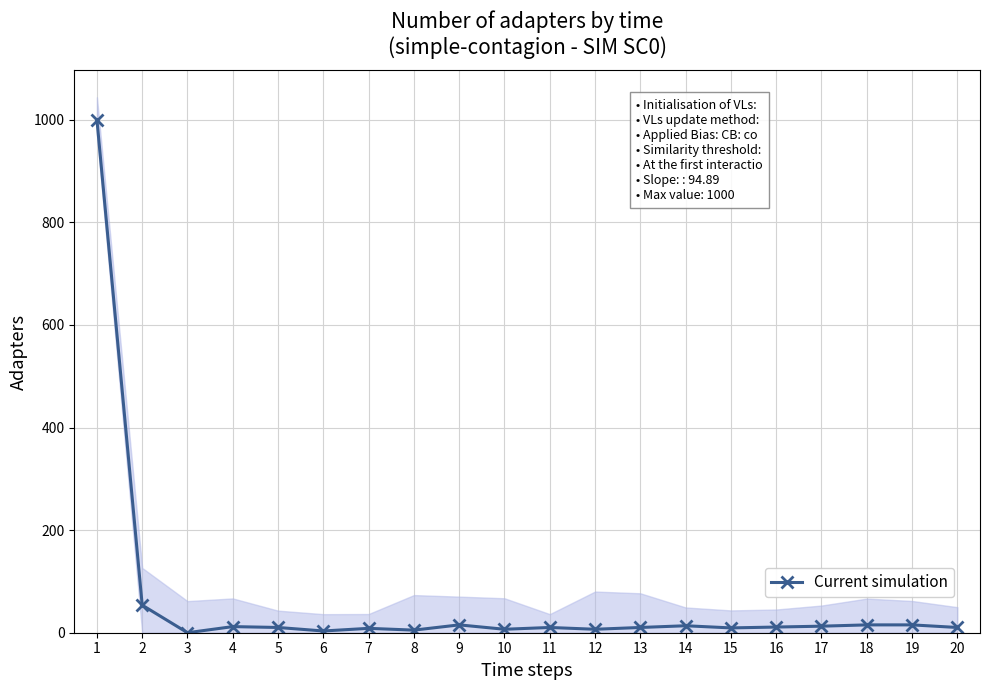

How many interior local peaks (higher than both neighbors) does the data have?

5